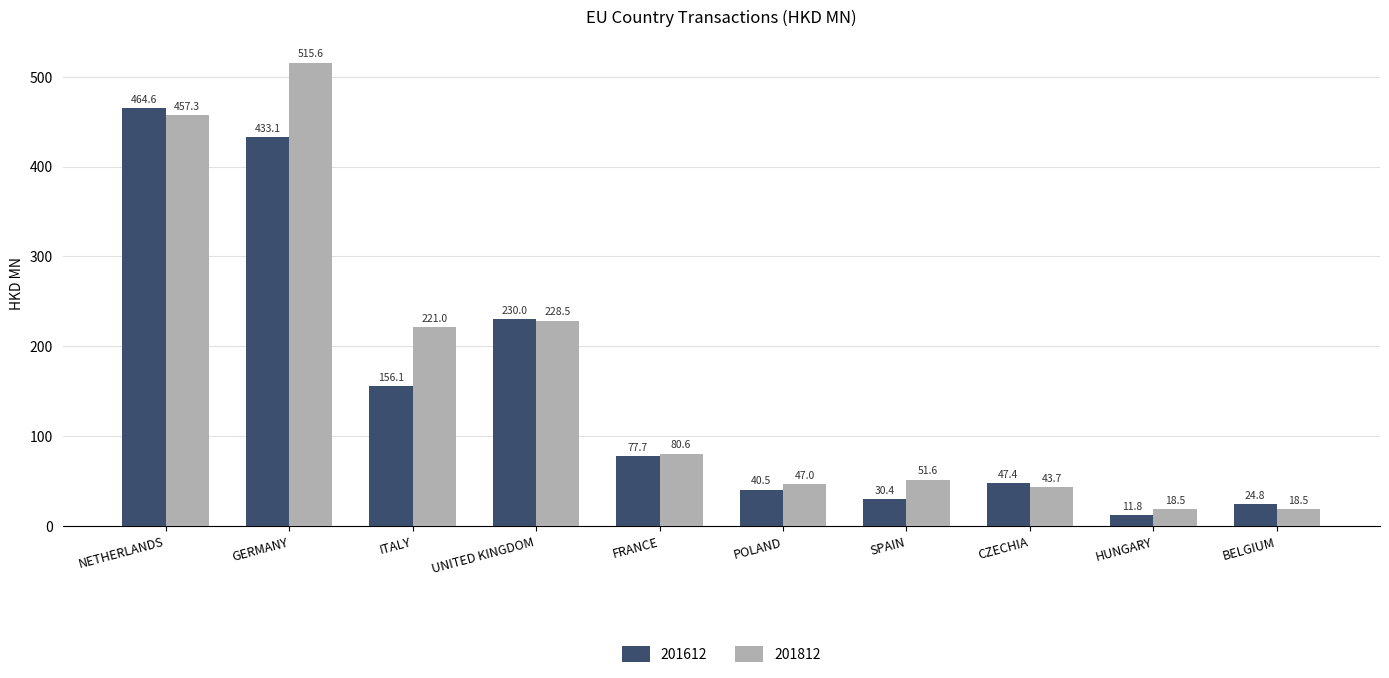

How many groups of bars are there?

10